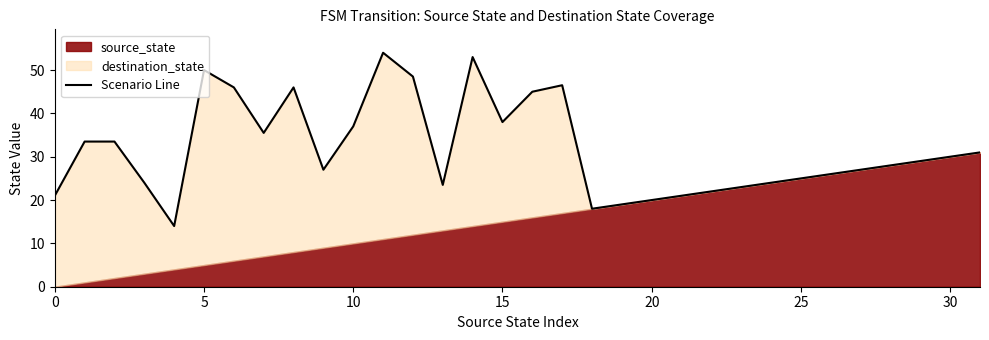

What is the smallest value displayed?

14.0